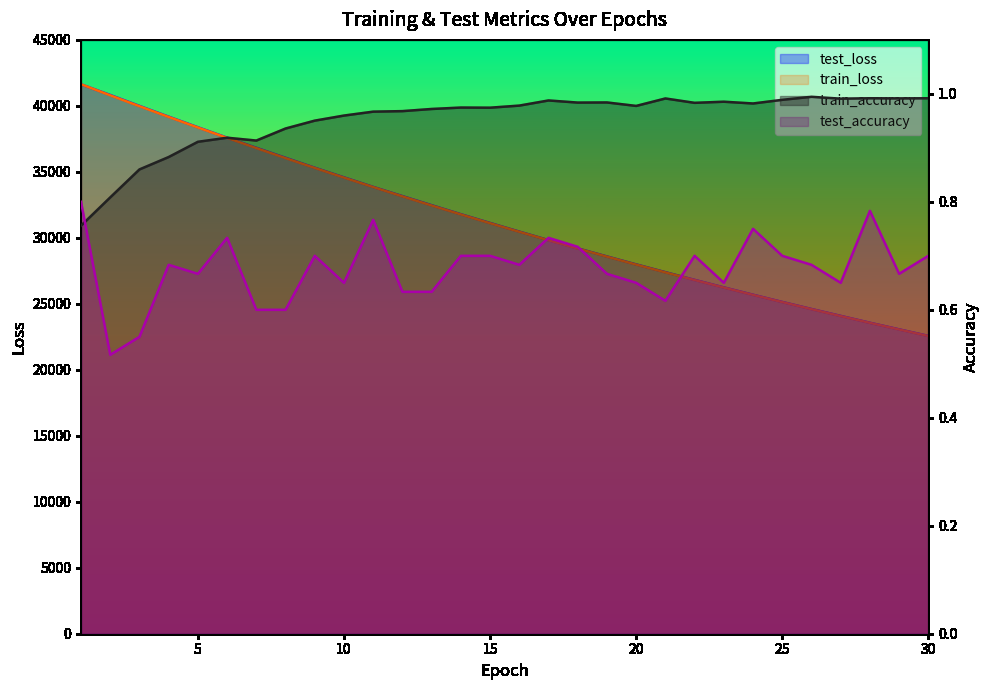

How many lines are shown in the chart?

4